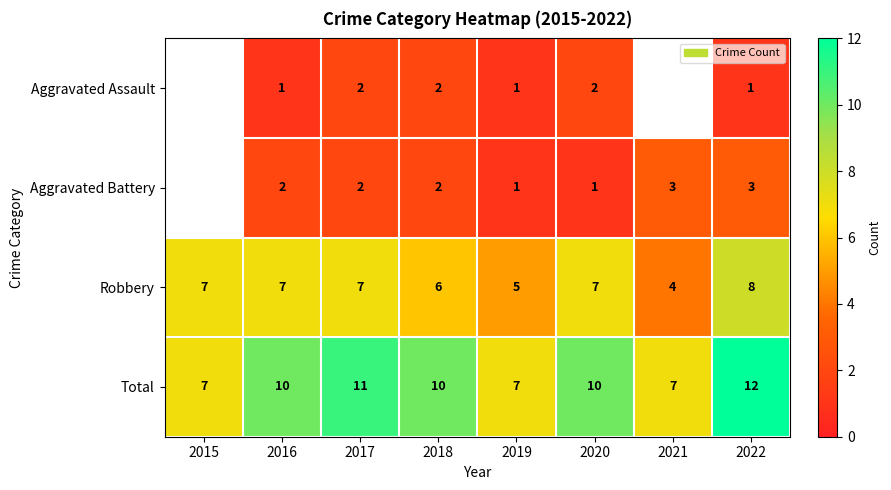

Count the Total values in the range 7 to 11.

7